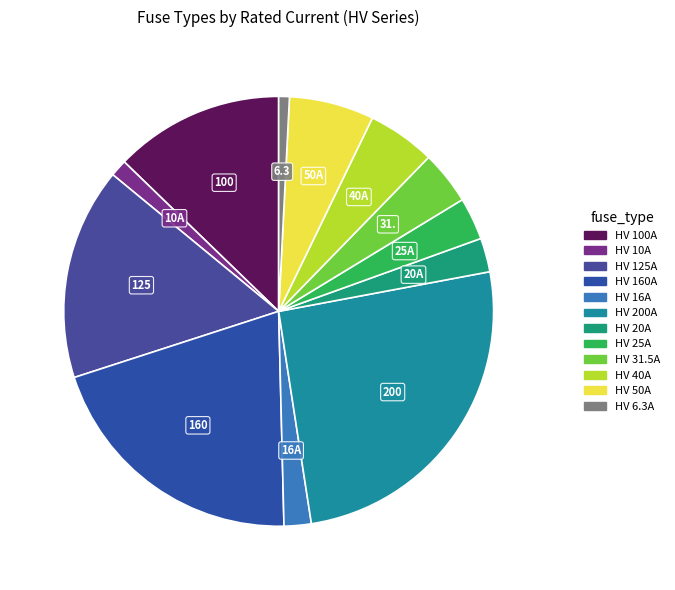

Which has a higher value, HV 100A or HV 25A?

HV 100A